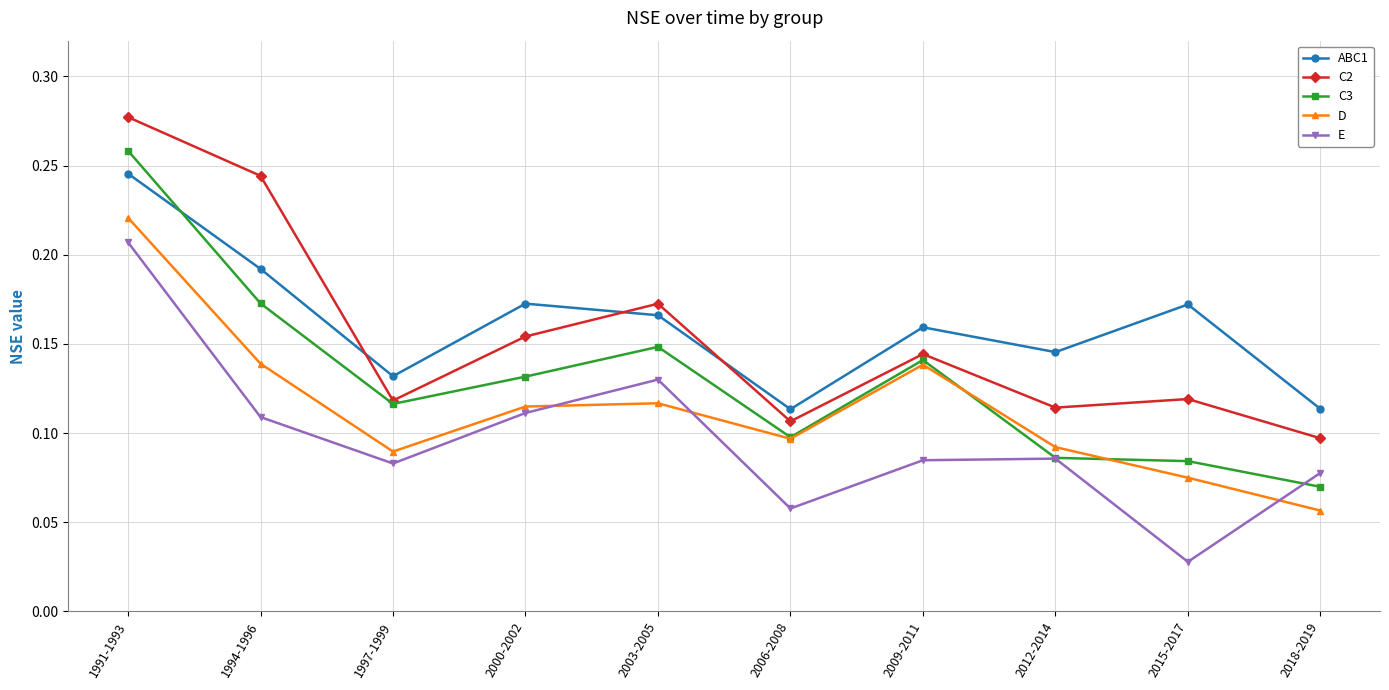

Count the number of categories in the chart.

10